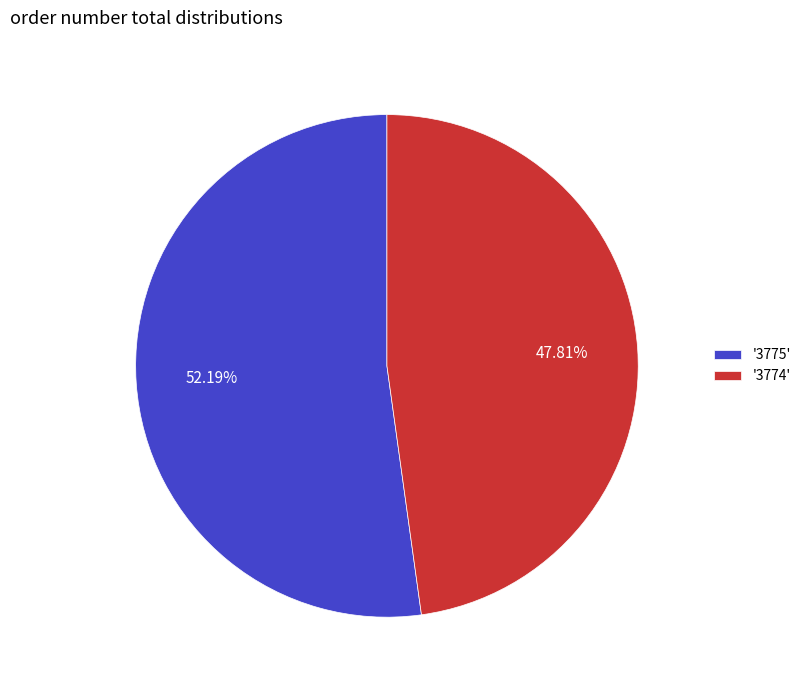

Is the sum of '3775' and '3774' greater than half?

Yes